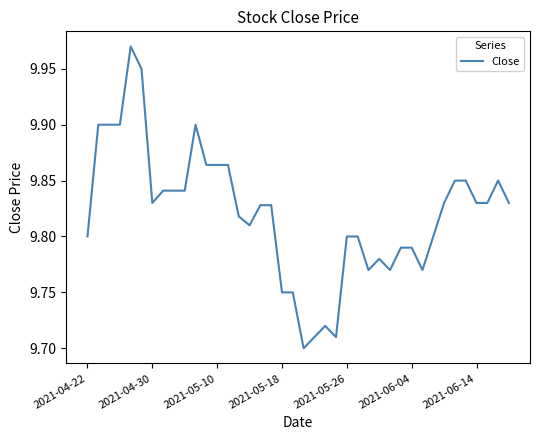

What is the difference between the maximum and minimum values?

0.3